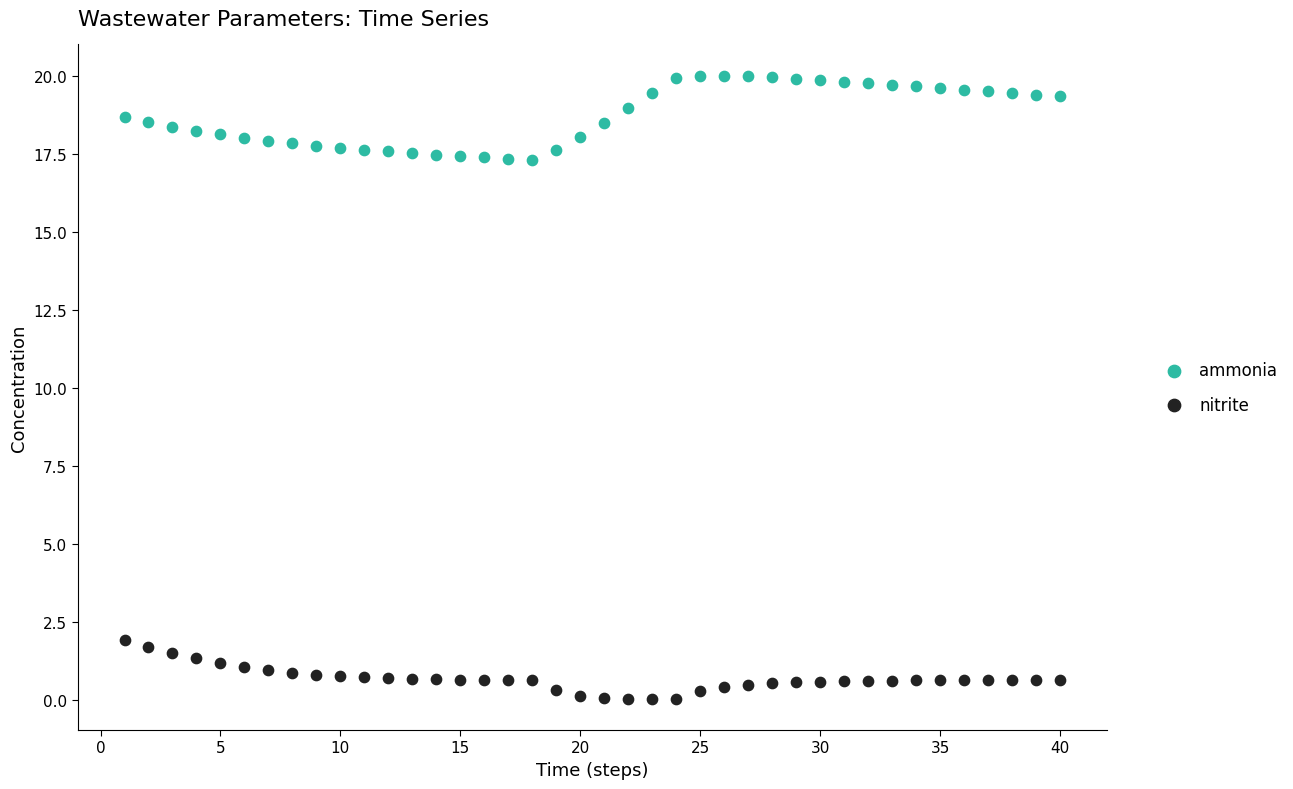

Which series contains the lowest Y value?

nitrite